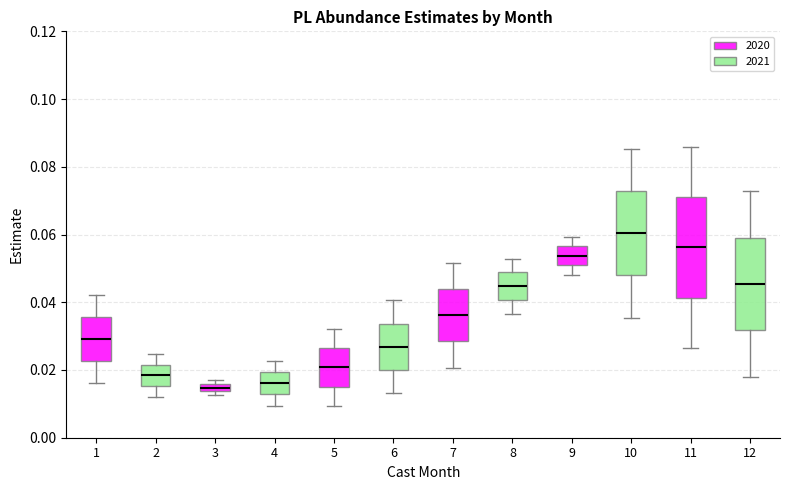

Which box is the tallest, from its lower edge to its upper edge?

11